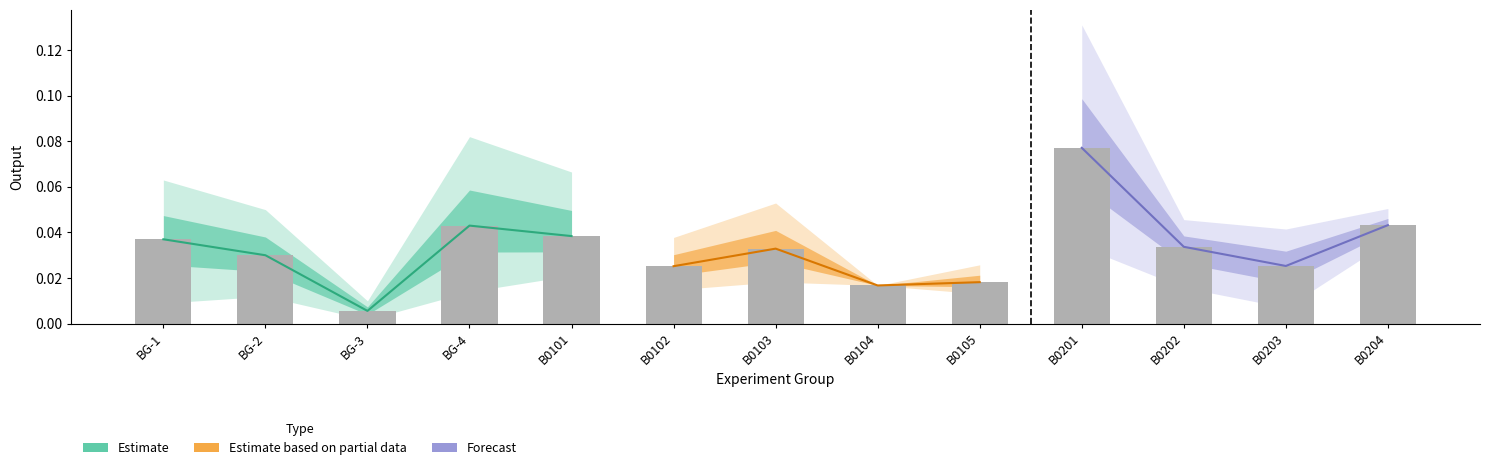

At which category does the chart reach its minimum across all series?

BG-3